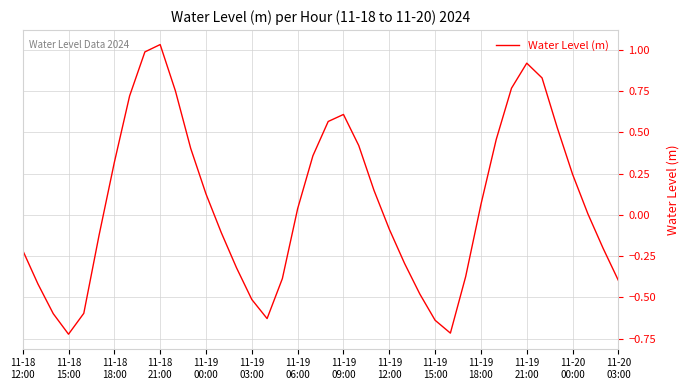

How many points are higher than both their immediate neighbors (excluding endpoints)?

3